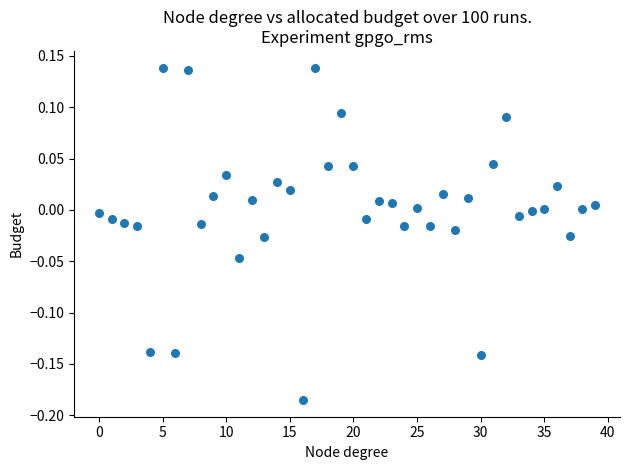

What is the range of Y values (max minus min)?

0.3